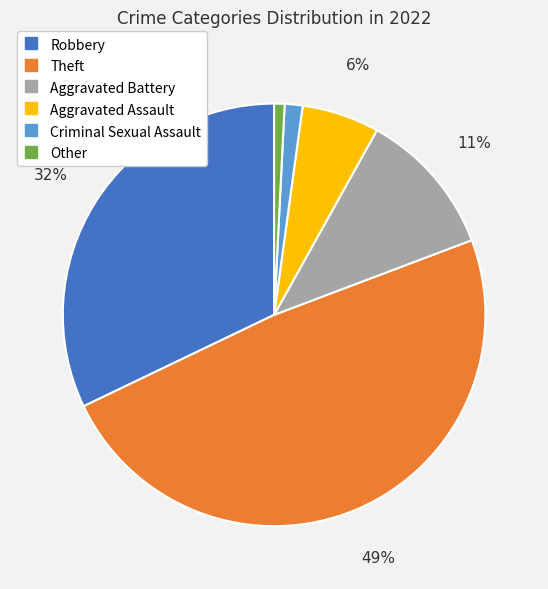

To the nearest percent, what percentage of the pie is Theft?

49%